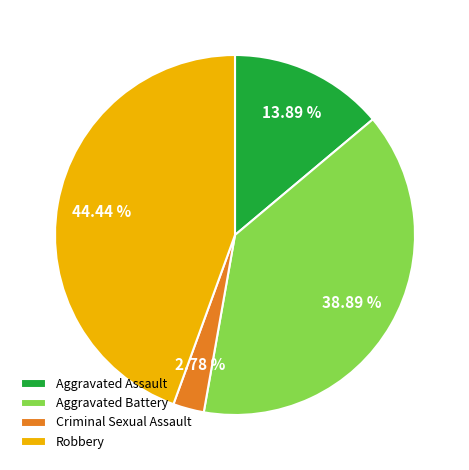

How many slices are in this pie chart?

4